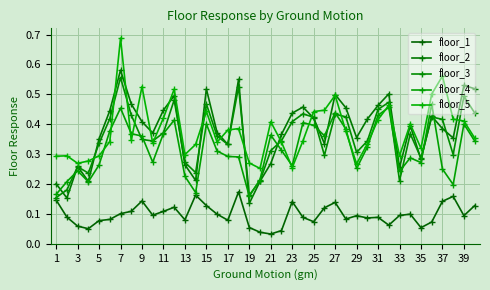

Reading left to right, what are all the values shown in this chart?

floor_1: 0.1	0.1	0.1	0.1	0.1	0.1	0.1	0.1	0.1	0.1	0.1	0.1	0.1	0.2	0.1	0.1	0.1	0.2	0.1	0.0	0.0	0.0	0.1	0.1	0.1	0.1	0.1	0.1	0.1	0.1	0.1	0.1	0.1	0.1	0.1	0.1	0.1	0.2	0.1	0.1
floor_2: 0.2	0.2	0.3	0.2	0.4	0.4	0.6	0.5	0.4	0.4	0.4	0.5	0.3	0.2	0.5	0.4	0.3	0.6	0.1	0.2	0.3	0.4	0.4	0.5	0.4	0.3	0.5	0.5	0.4	0.4	0.5	0.5	0.3	0.4	0.3	0.4	0.4	0.4	0.5	0.5
floor_3: 0.2	0.2	0.3	0.2	0.3	0.4	0.6	0.4	0.3	0.3	0.4	0.5	0.3	0.2	0.5	0.4	0.3	0.5	0.2	0.2	0.3	0.3	0.4	0.4	0.4	0.3	0.4	0.4	0.3	0.3	0.4	0.5	0.2	0.4	0.3	0.4	0.4	0.3	0.5	0.4
floor_4: 0.2	0.2	0.2	0.2	0.3	0.4	0.5	0.4	0.4	0.3	0.4	0.4	0.2	0.2	0.4	0.3	0.3	0.3	0.2	0.2	0.4	0.3	0.3	0.4	0.4	0.4	0.4	0.4	0.3	0.3	0.4	0.5	0.2	0.3	0.3	0.5	0.3	0.2	0.4	0.3
floor_5: 0.3	0.3	0.3	0.3	0.3	0.3	0.7	0.3	0.5	0.3	0.4	0.5	0.3	0.3	0.4	0.3	0.4	0.4	0.3	0.3	0.4	0.3	0.3	0.3	0.4	0.4	0.5	0.4	0.3	0.3	0.4	0.5	0.3	0.4	0.3	0.5	0.6	0.4	0.4	0.4